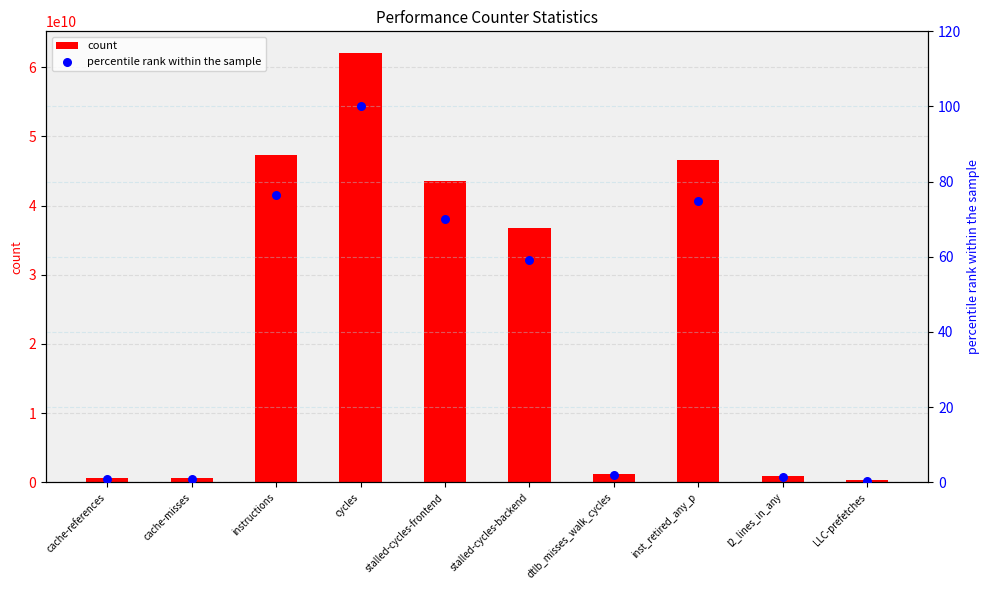

Which series has the largest total across all categories?

count